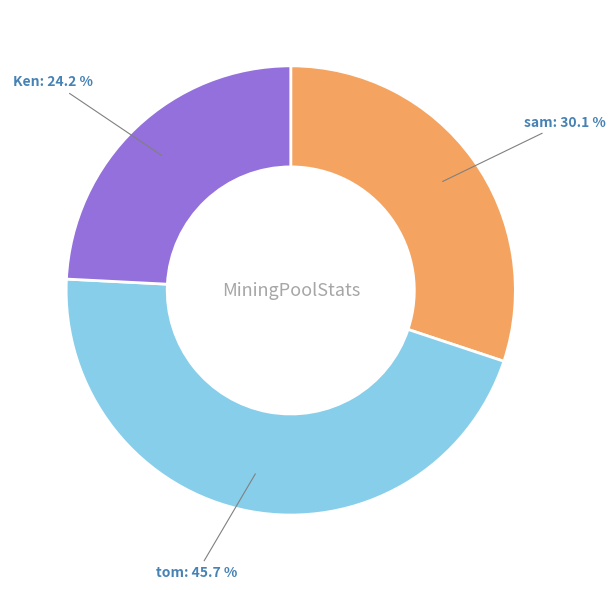

Is the sum of sam and tom greater than half?

Yes